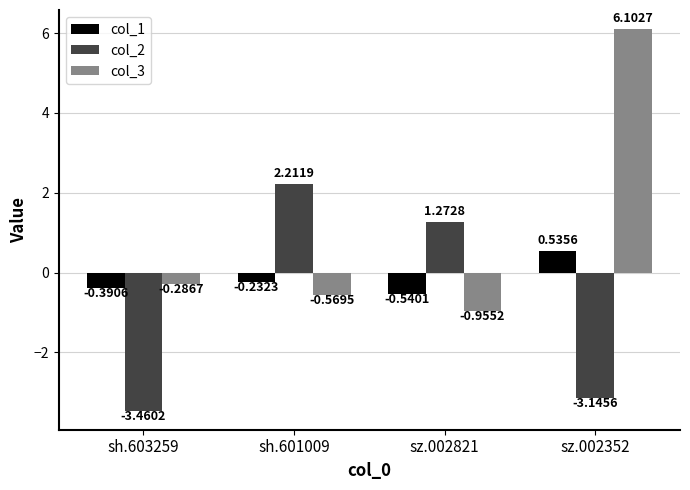

Rank the series by their maximum value, from highest to lowest.

col_3, col_2, col_1